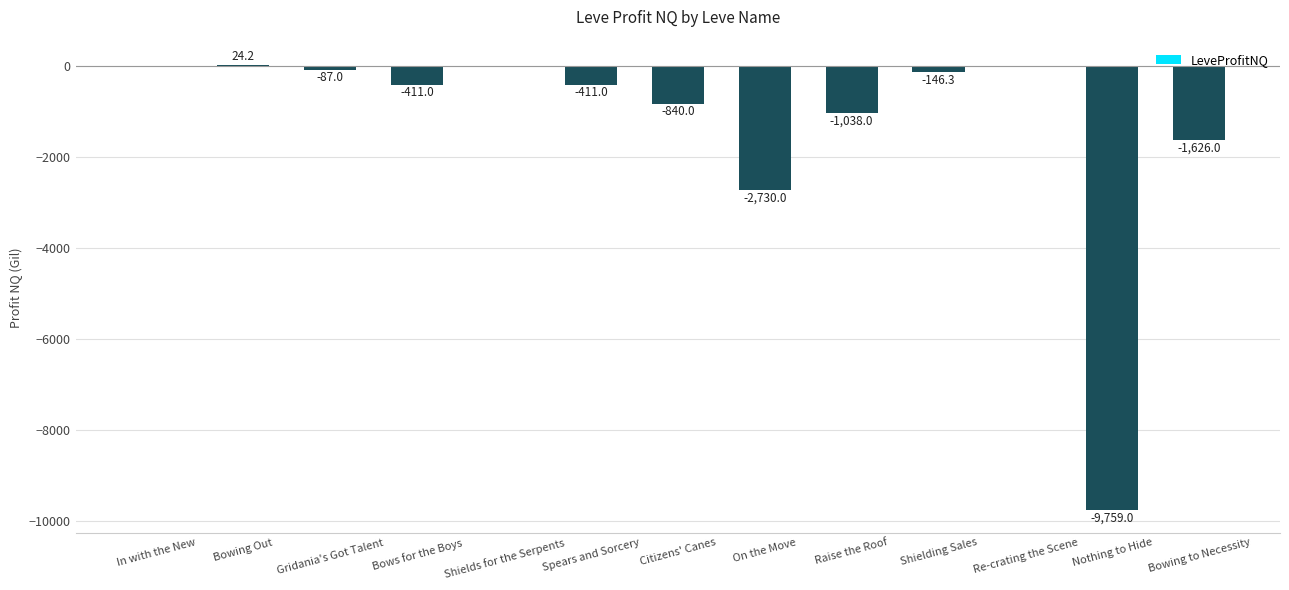

What is the average value?

-1309.5